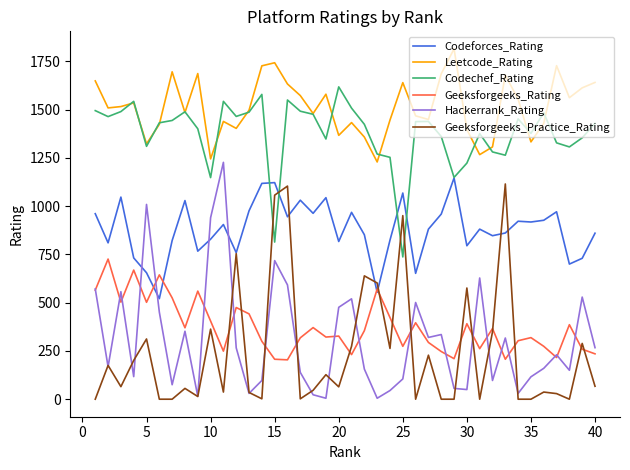

Does the chart display data point markers on the line(s)?

No